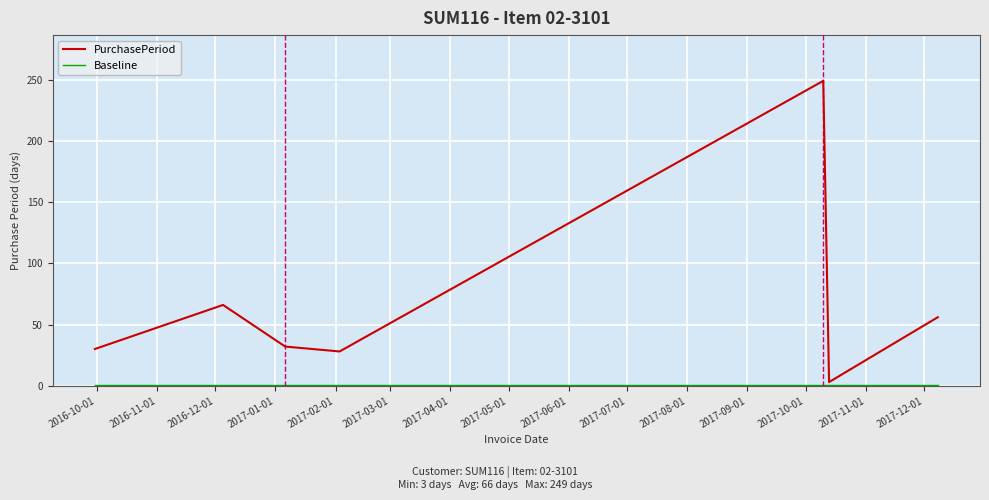

Which series has the largest total across all categories?

PurchasePeriod